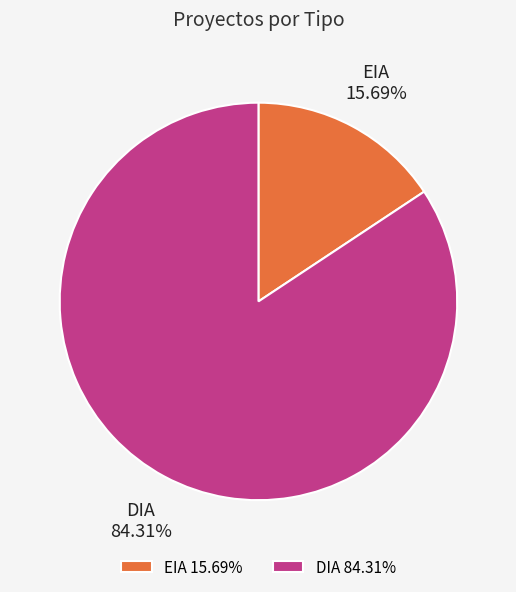

What is the ratio of the value at EIA to the value at DIA?

0.2